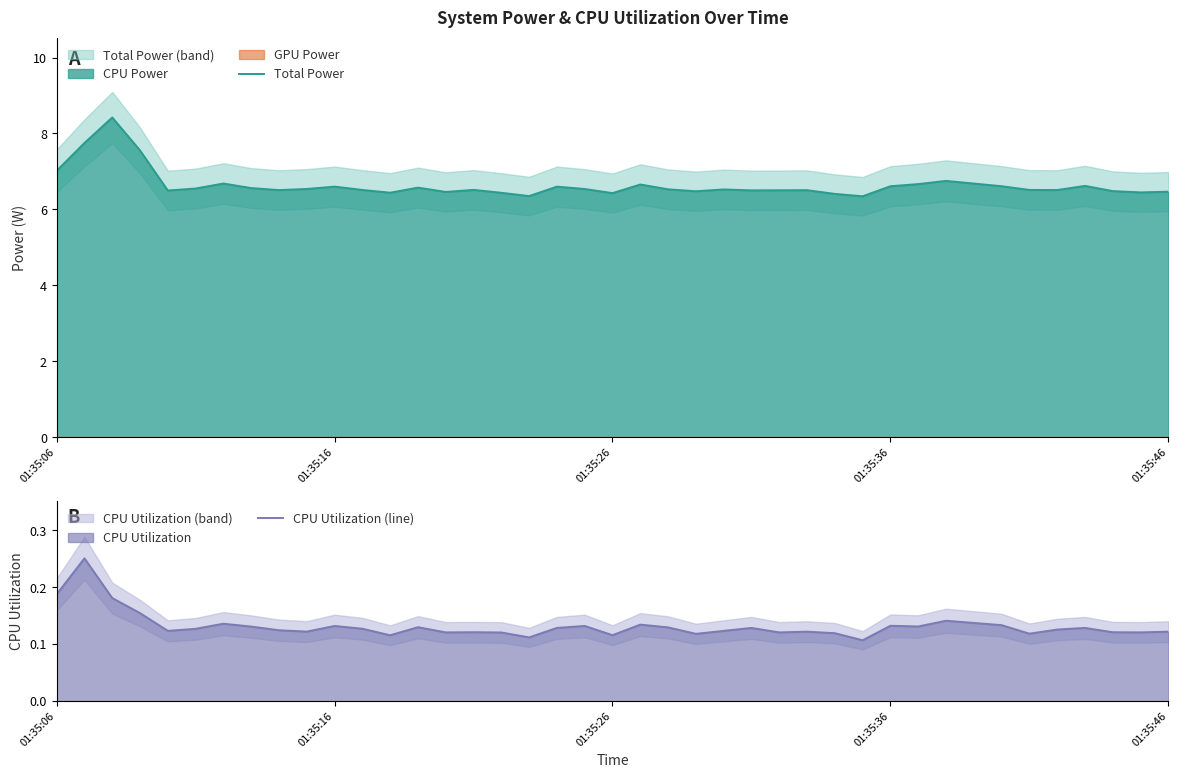

What is the minimum value for Total Power?

6.3